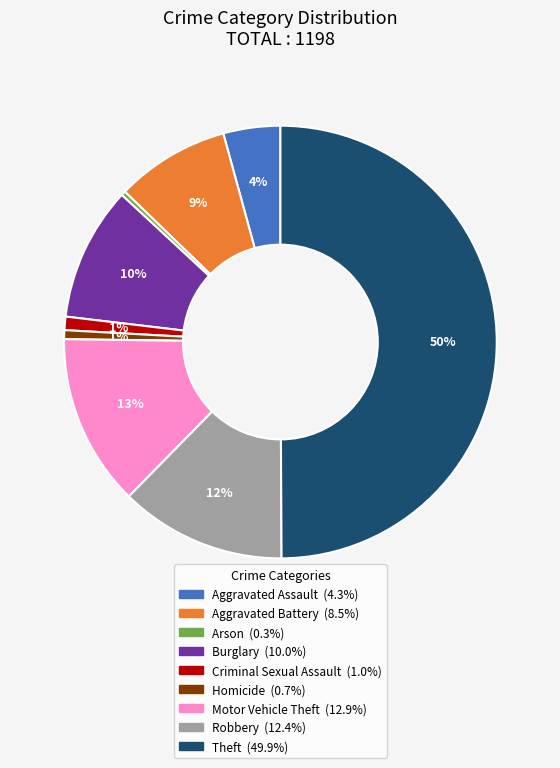

Is the sum of Aggravated Assault and Motor Vehicle Theft greater than half?

No